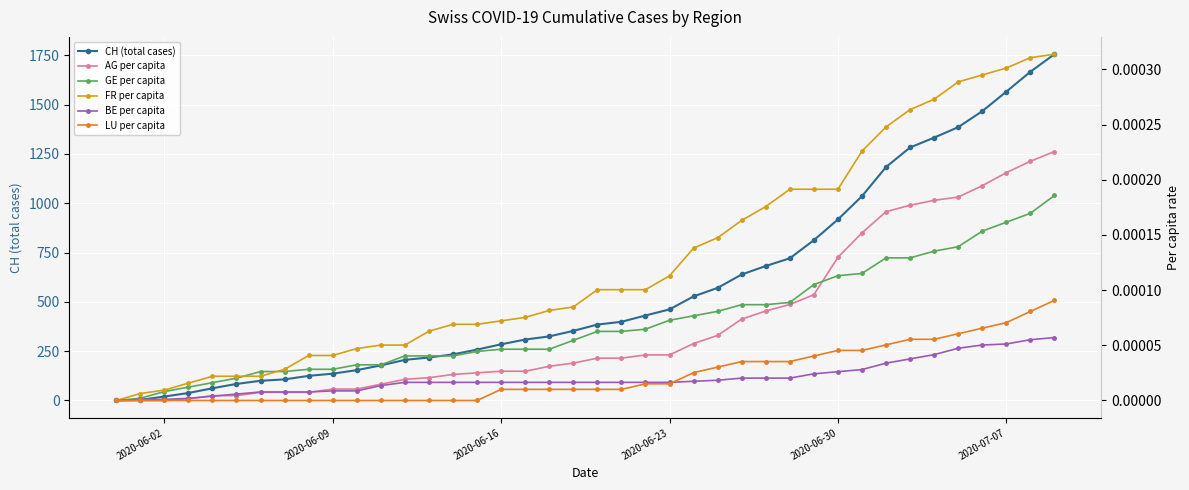

How many values in the CH (total cases) series are below 385?

20